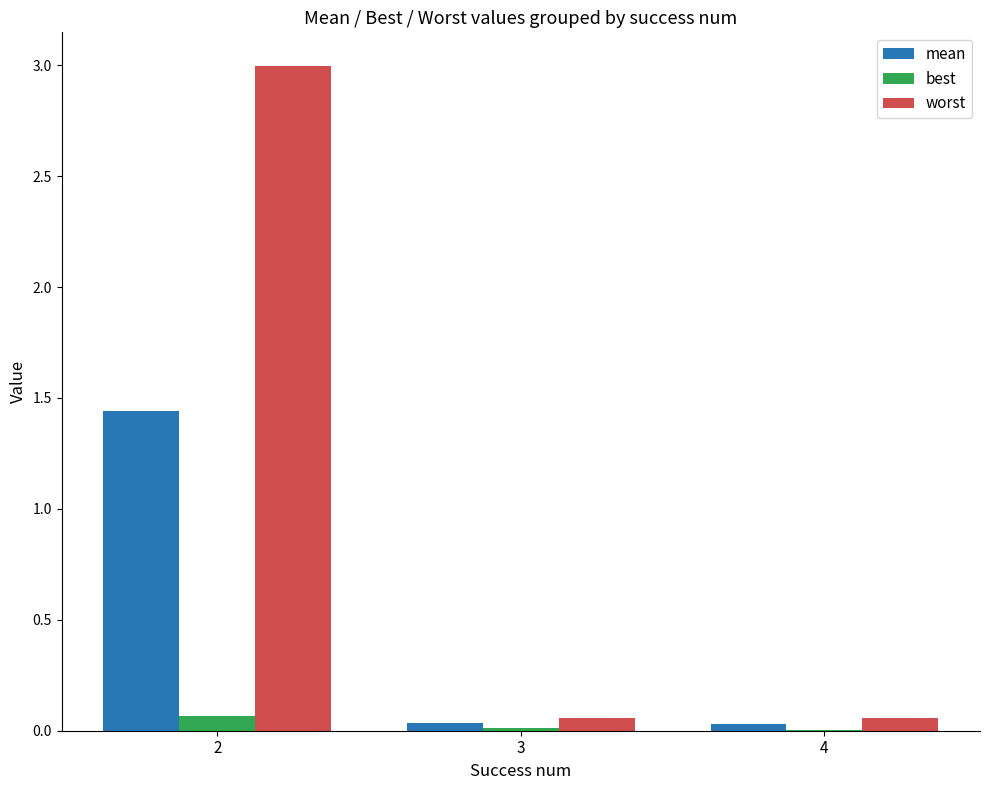

What is the sum of all worst values?

3.1